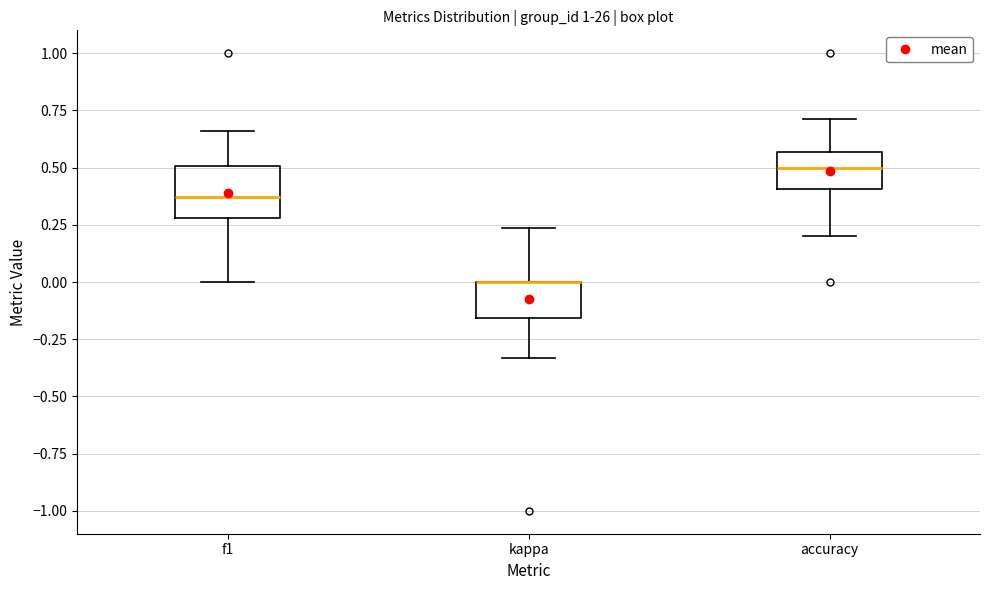

Reading left to right, read every box against the y-axis: the position of its median line, the range the box covers, and the ends of its whiskers. The values are not printed on the chart, so give them approximately, as read against the axis.

f1: median 0.35, box 0.30 to 0.50, whiskers 0.00 to 0.65
kappa: median 0.00 (drawn on the box's upper edge), box -0.15 to 0.00, whiskers -0.35 to 0.25
accuracy: median 0.50, box 0.40 to 0.55, whiskers 0.20 to 0.70